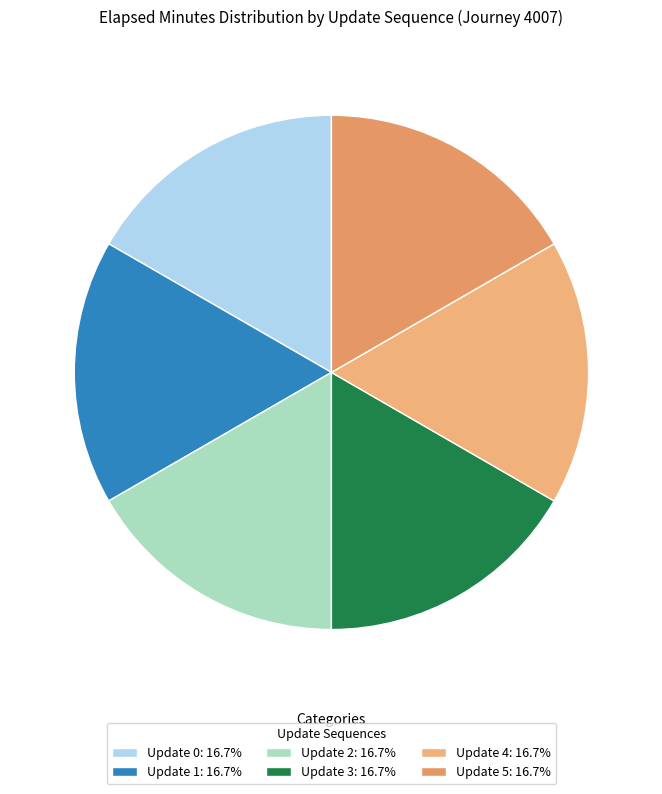

Which category has the biggest portion of the pie?

5